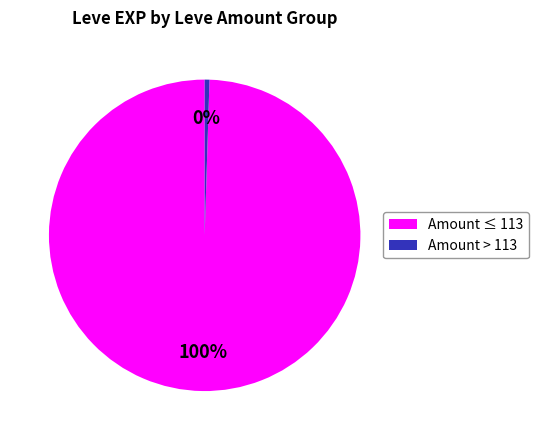

To the nearest percent, what is the average slice percentage?

50%